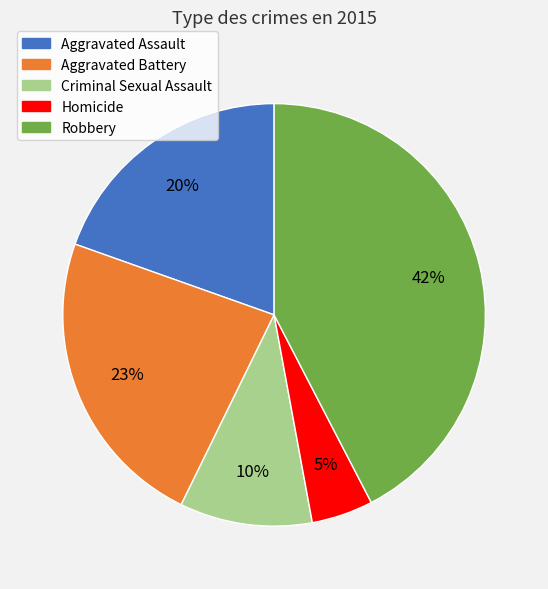

Rank the categories by value from lowest to highest.

Homicide, Criminal Sexual Assault, Aggravated Assault, Aggravated Battery, Robbery